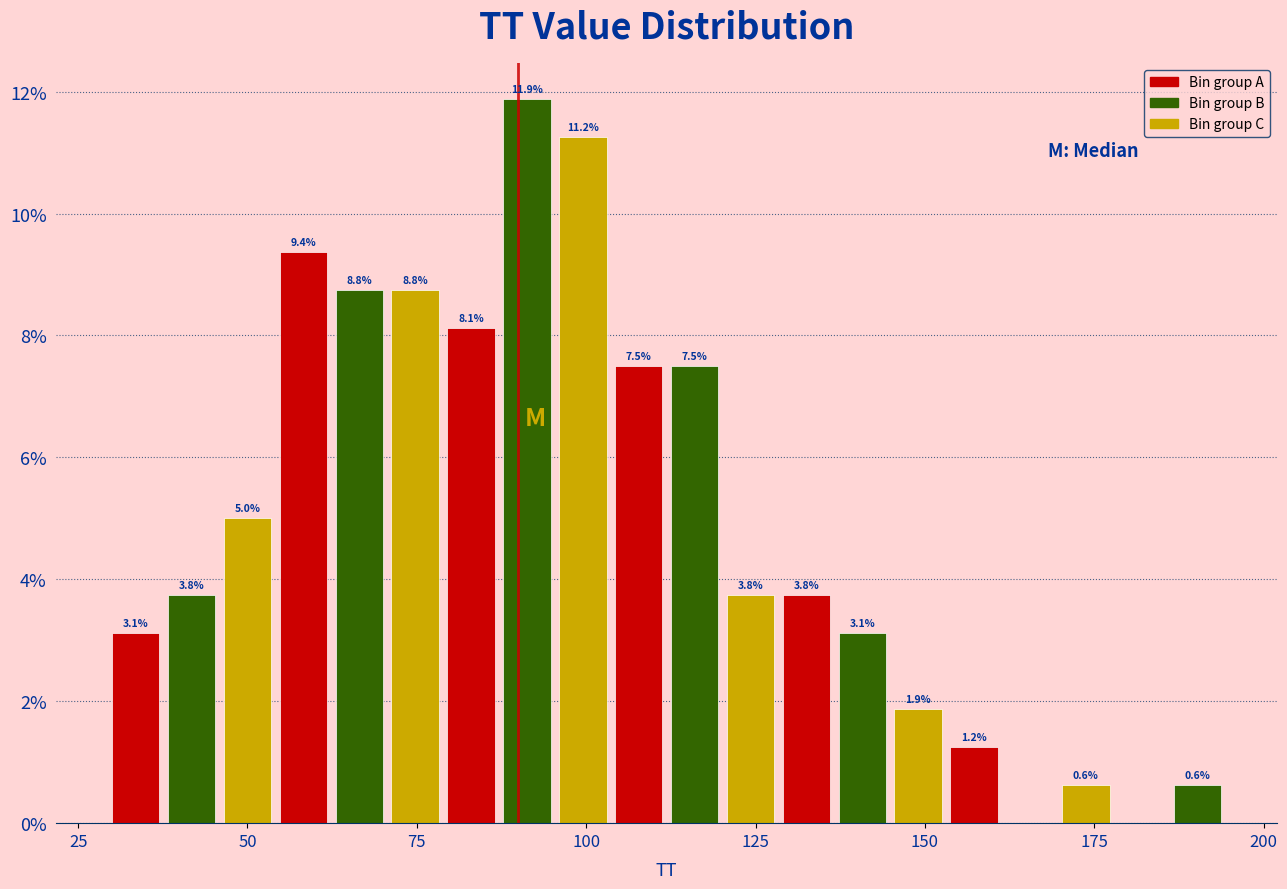

Read against the x-axis, roughly where is the centre of the tallest bar?

90